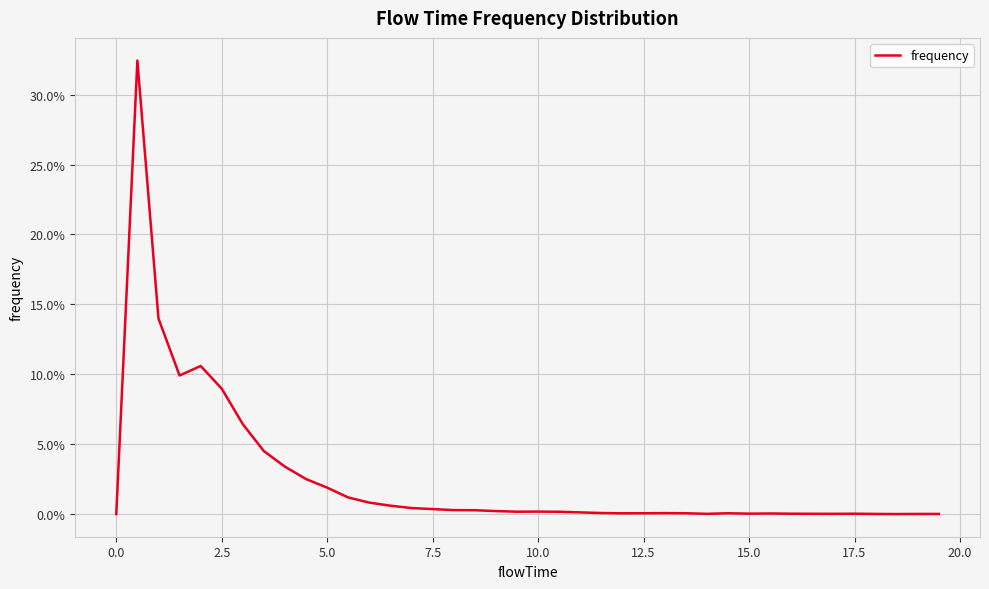

How many points are higher than both their immediate neighbors (excluding endpoints)?

7